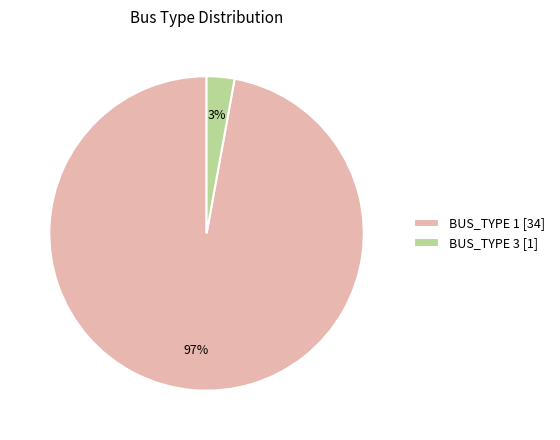

Does any single category account for the majority?

Yes